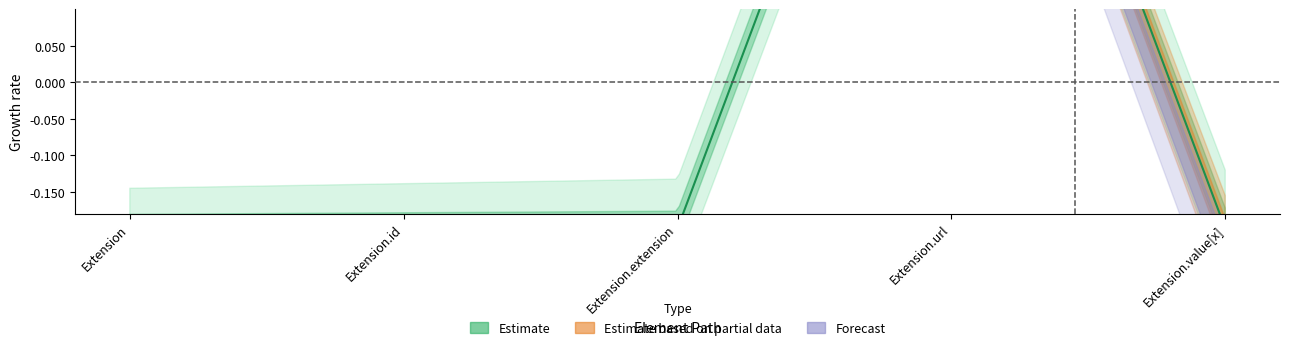

Count the Base Min values in the range 0 to 1.

5